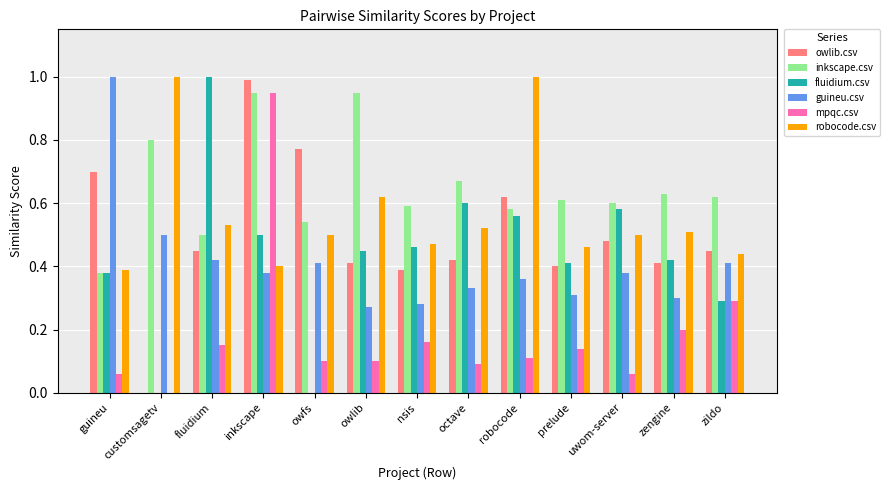

Between fluidium and nsis, which series saw the biggest shift?

fluidium.csv